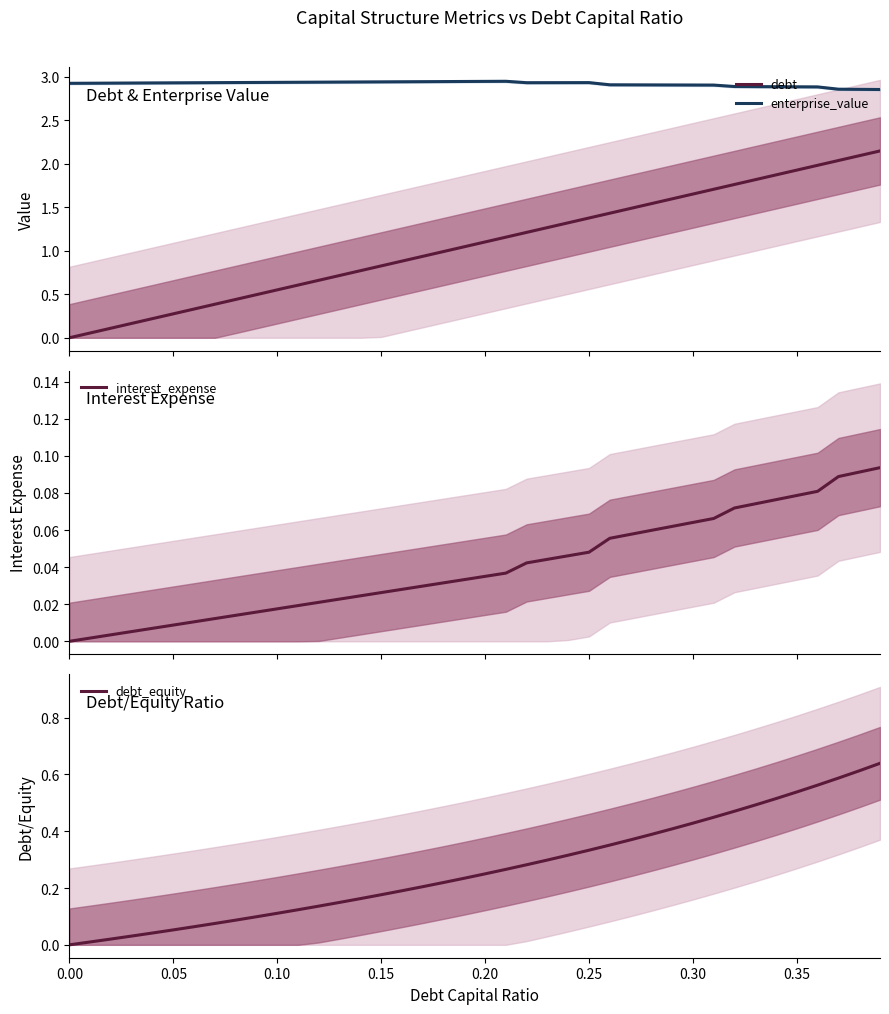

True or false: enterprise_value and debt intersect in this chart.

False